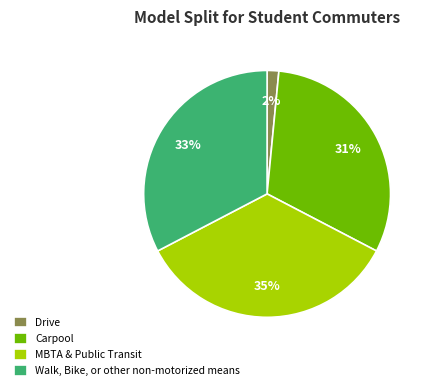

Count the number of slices in the pie.

4